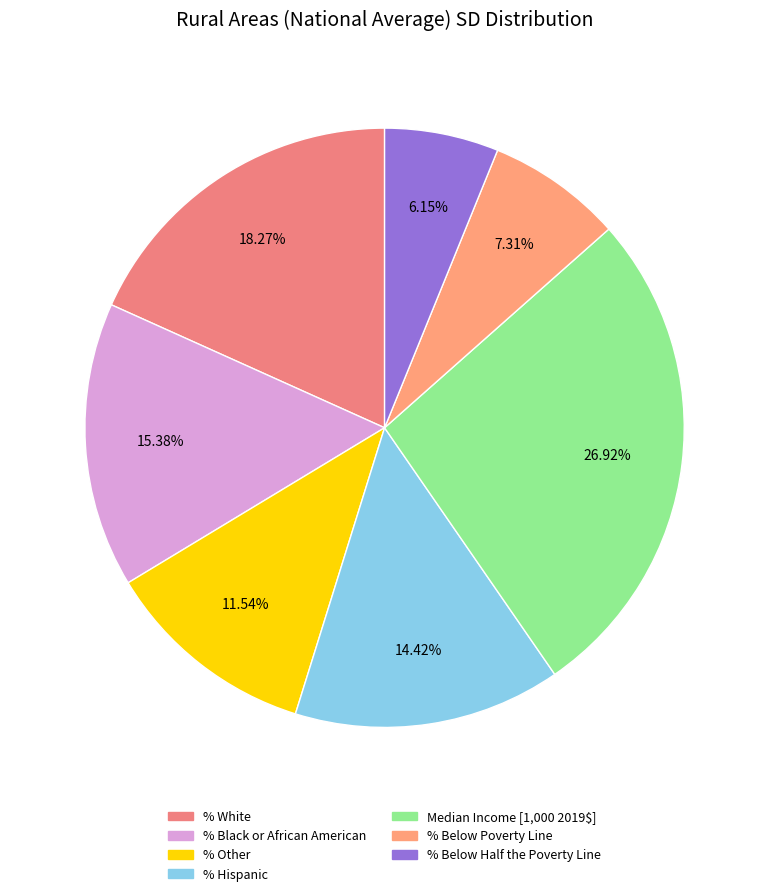

Which has a higher value, % Below Half the Poverty Line or % Hispanic?

% Hispanic